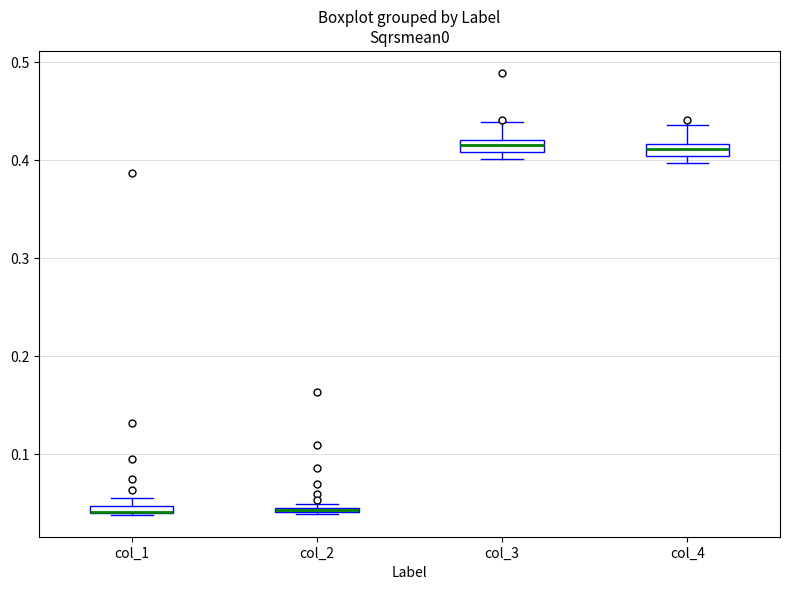

Where is the lower edge of the box for col_1 on the y-axis? The values are not printed on the chart, so give them approximately, as read against the axis.

0.04